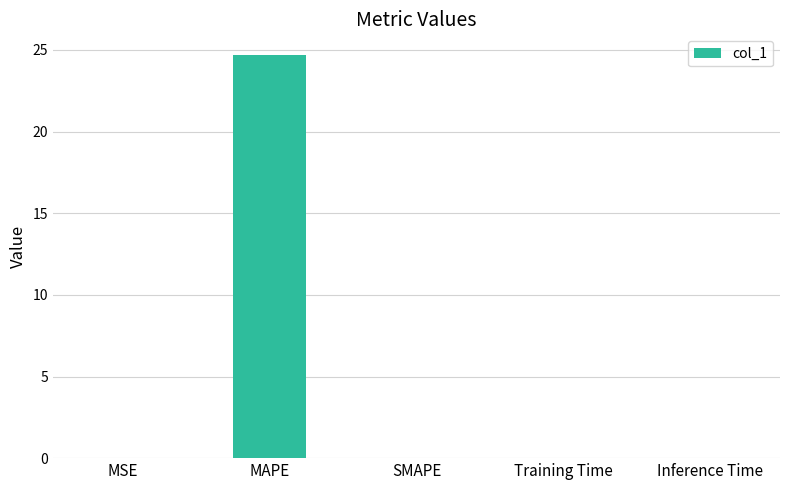

True or false: the data shows 0.0 at SMAPE.

True